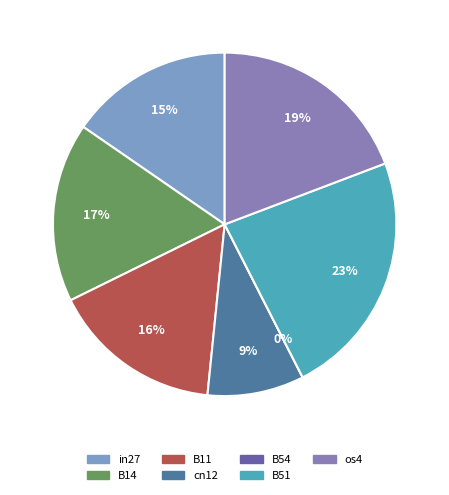

To the nearest percent, what percentage of the pie is B11?

16%